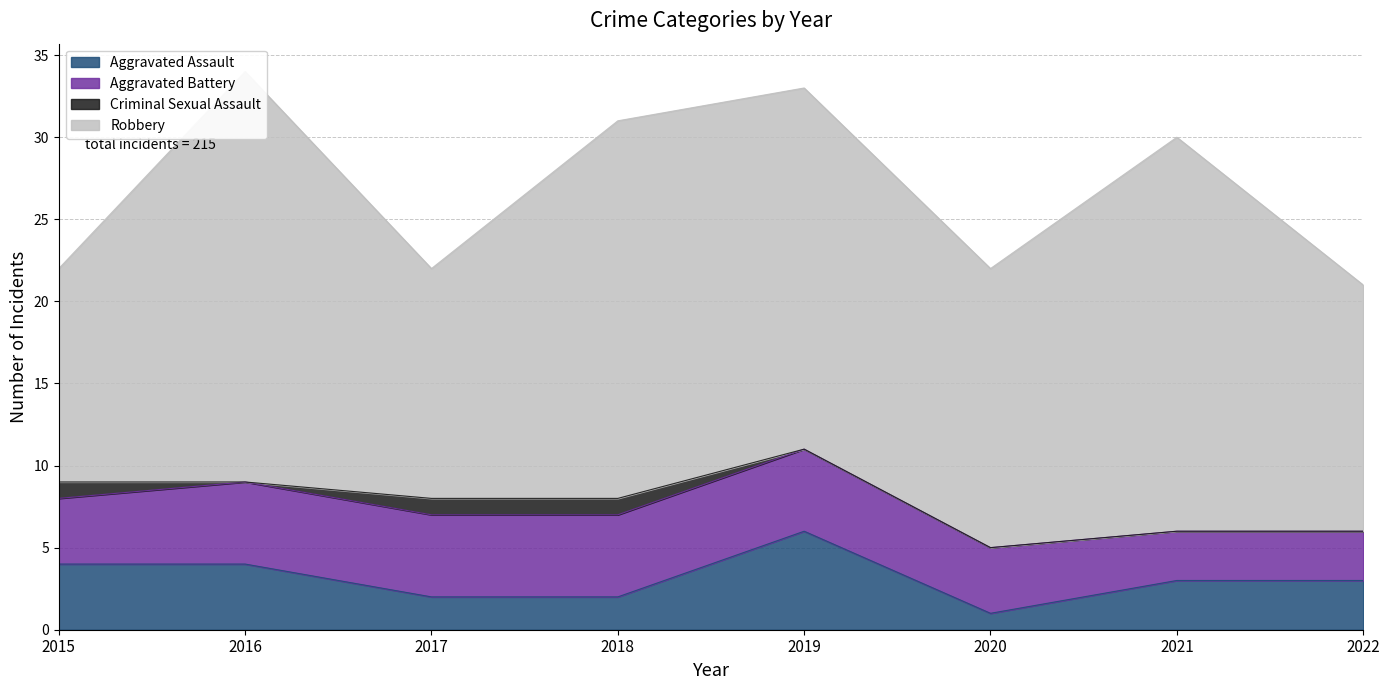

True or false: Criminal Sexual Assault and Robbery intersect in this chart.

False